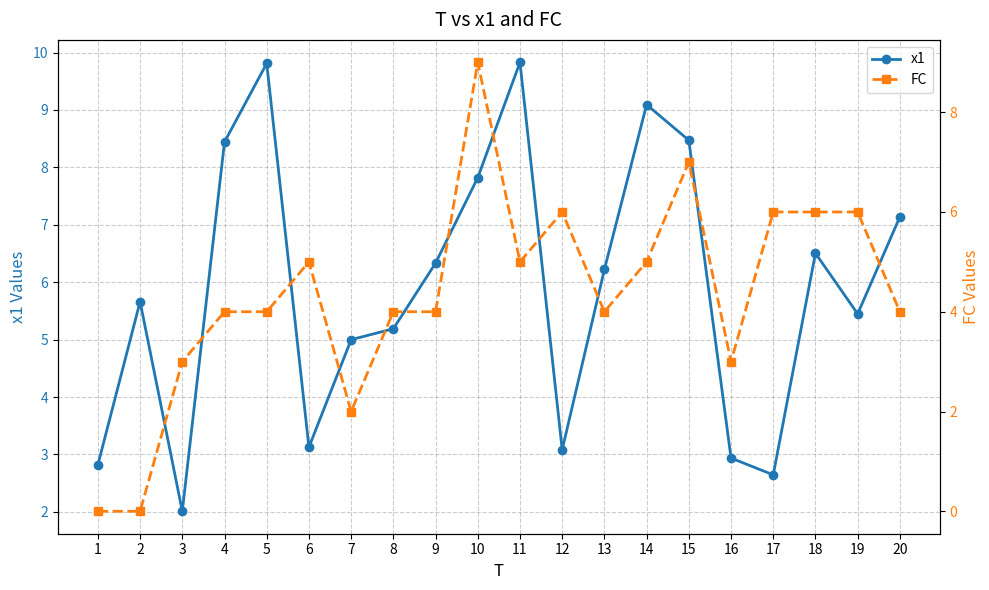

Which has a higher value, 9 or 18?

18